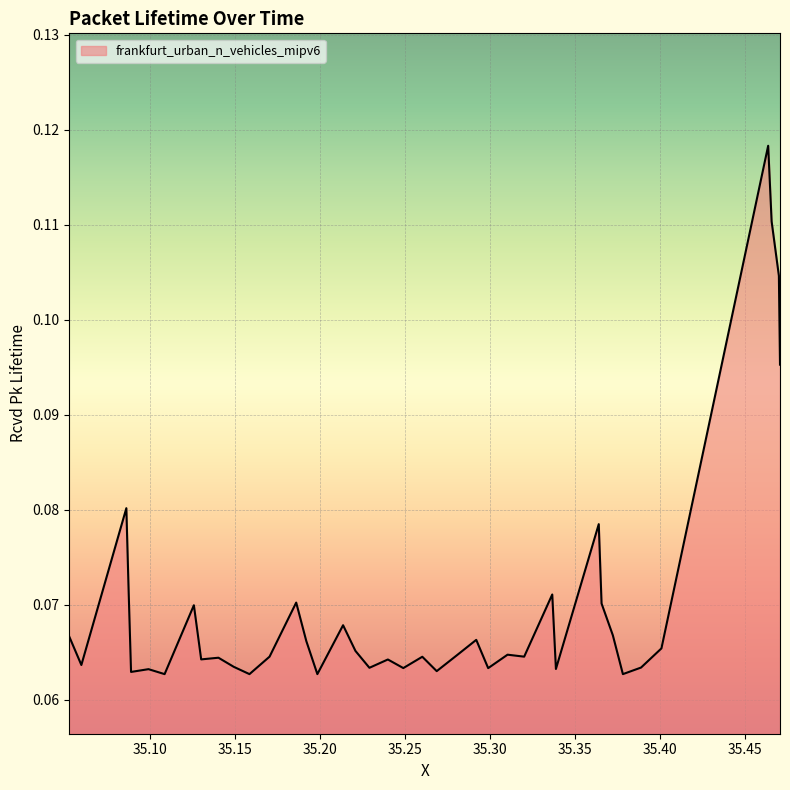

How many lines are shown in the chart?

1